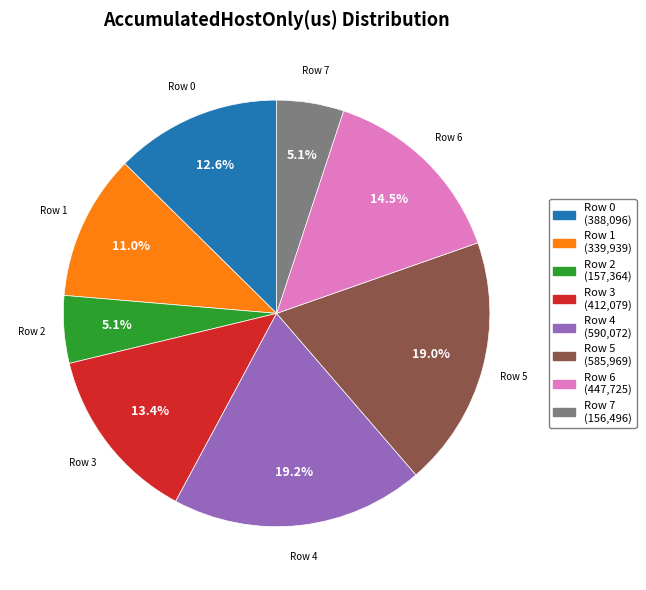

Does any single category account for the majority?

No